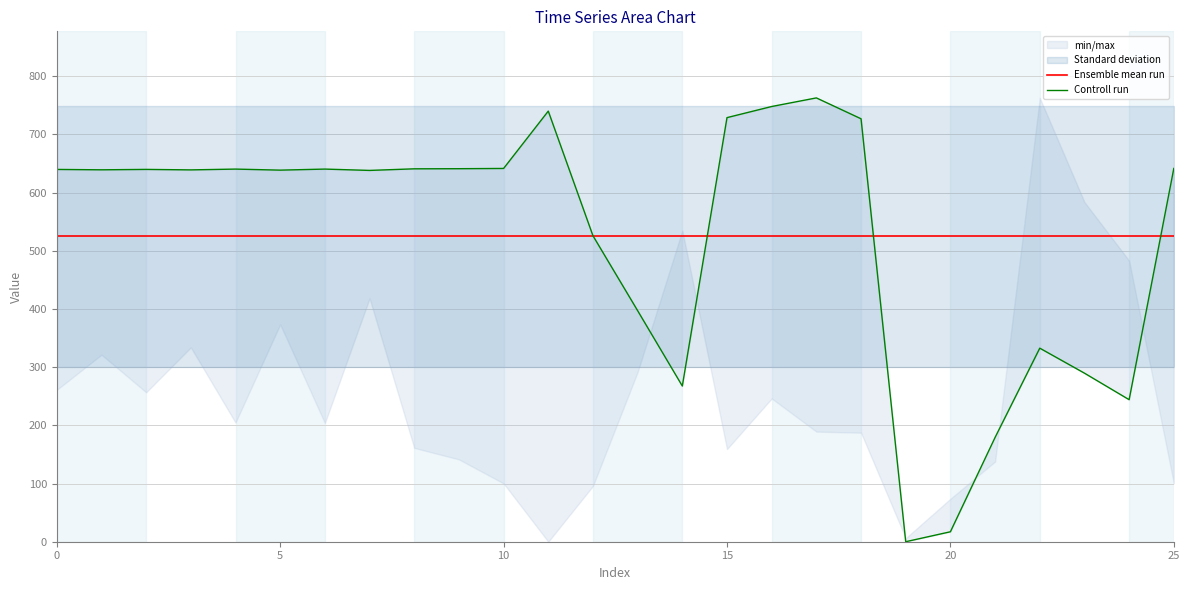

Between 10 and 22, which series saw the biggest shift?

Controll run